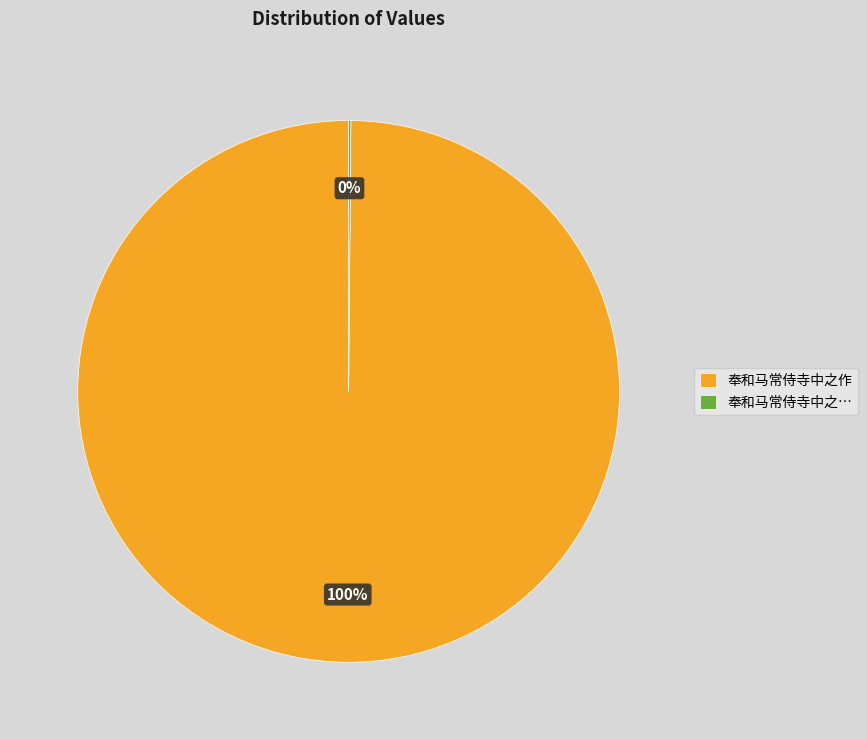

To the nearest percent, what percentage of the pie is 奉和马常侍寺中之作?

100%